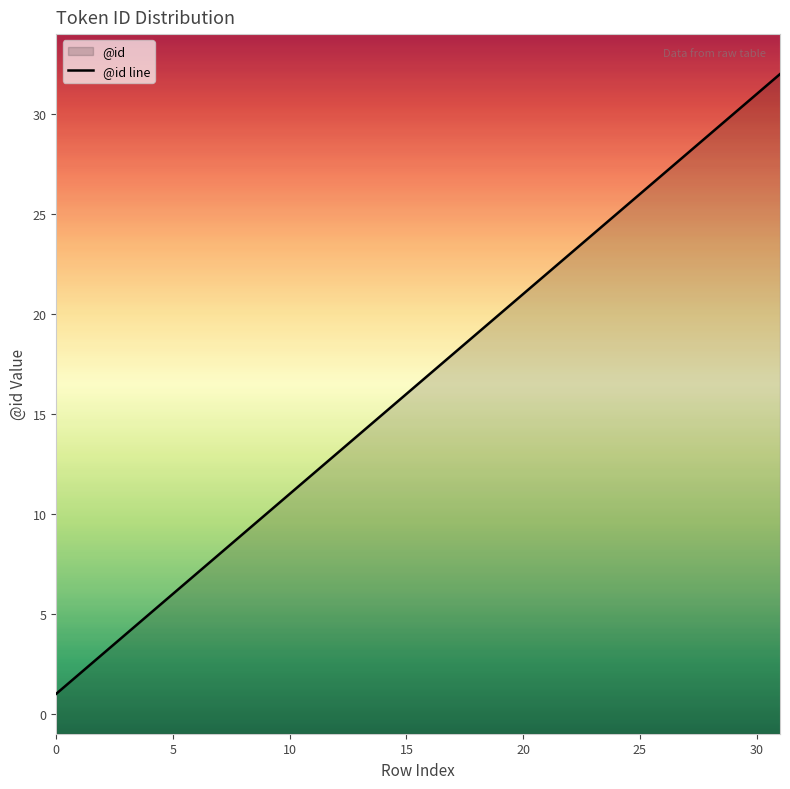

True or false: the data shows 18 at 17.

True